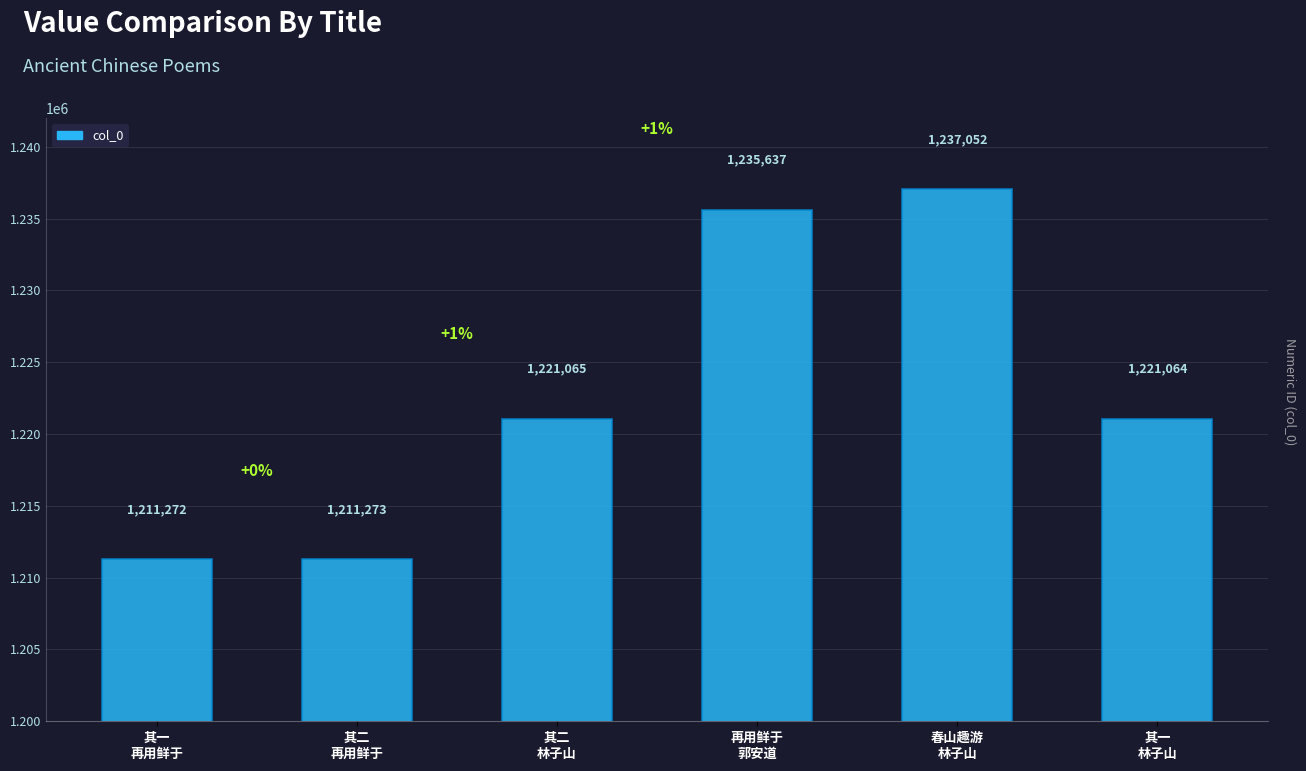

Where is the data nearest to the value 1224162?

其二
林子山